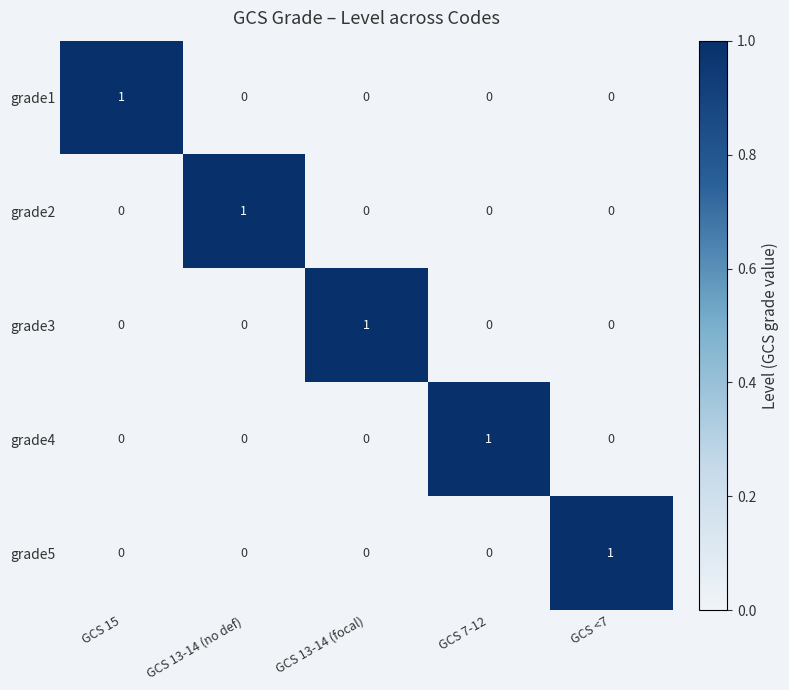

How many grade1 values are between 0 and 1?

5